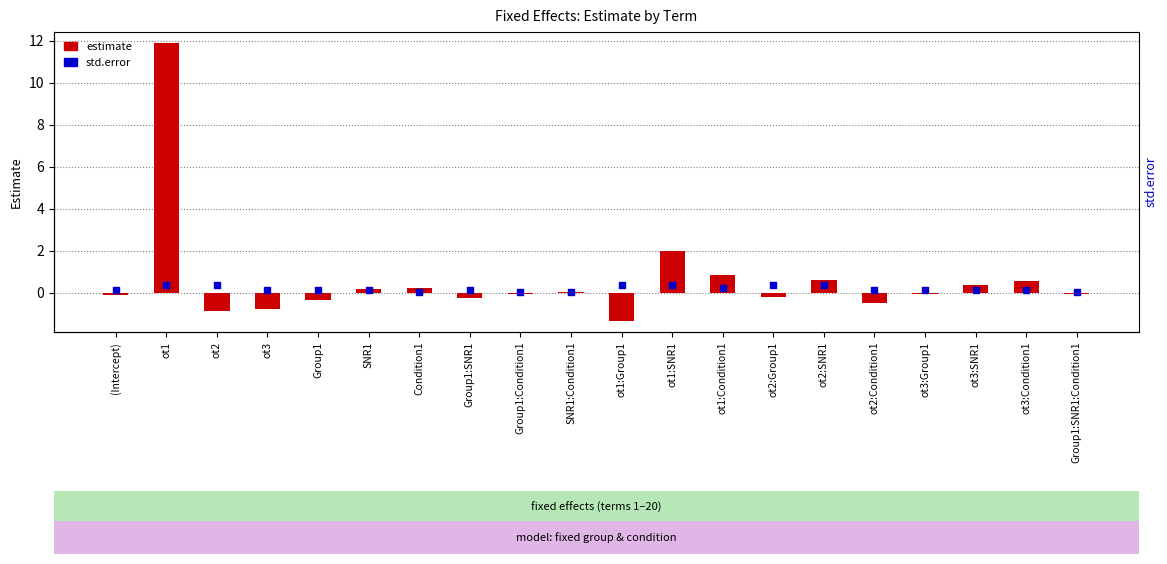

Which series reaches the minimum Y coordinate?

estimate